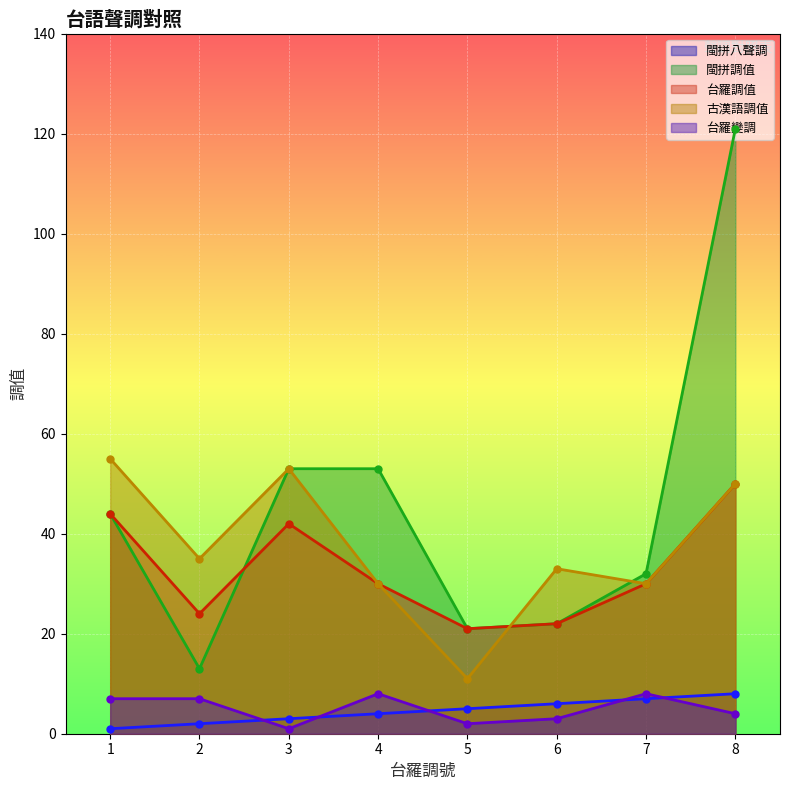

At 7, list the series in order from smallest to largest.

閩拼八聲調, 台羅變調, 台羅調值, 古漢語調值, 閩拼調值